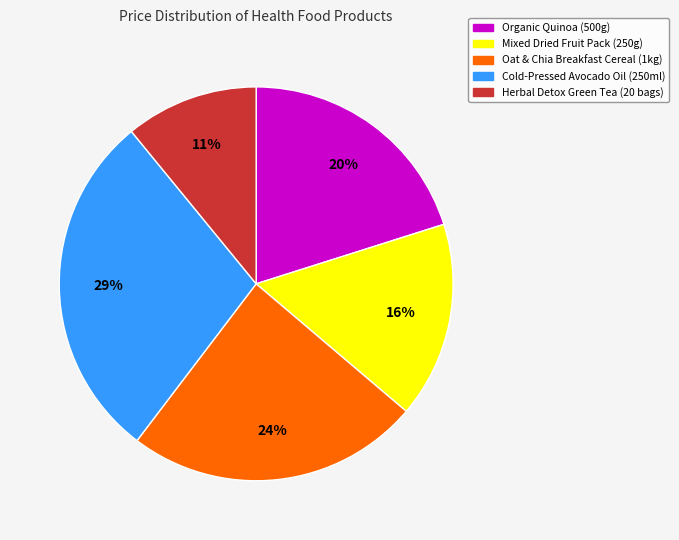

Is Oat & Chia Breakfast Cereal (1kg) the majority of the pie?

No